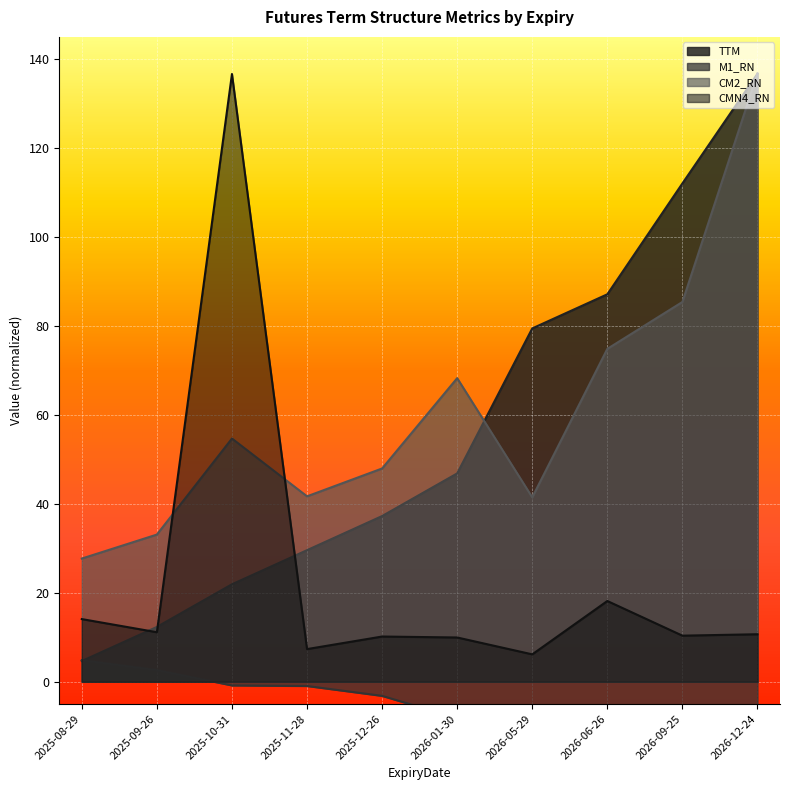

What value does the CM2_RN series have at 2025-08-29?

27.7